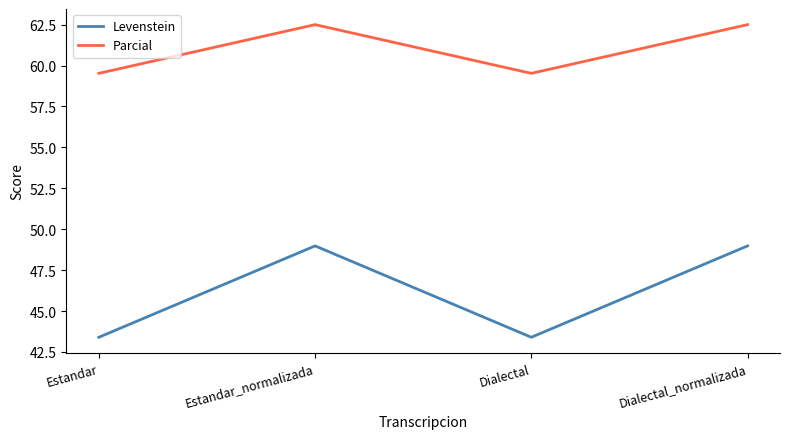

Which series has the largest total across all categories?

Parcial